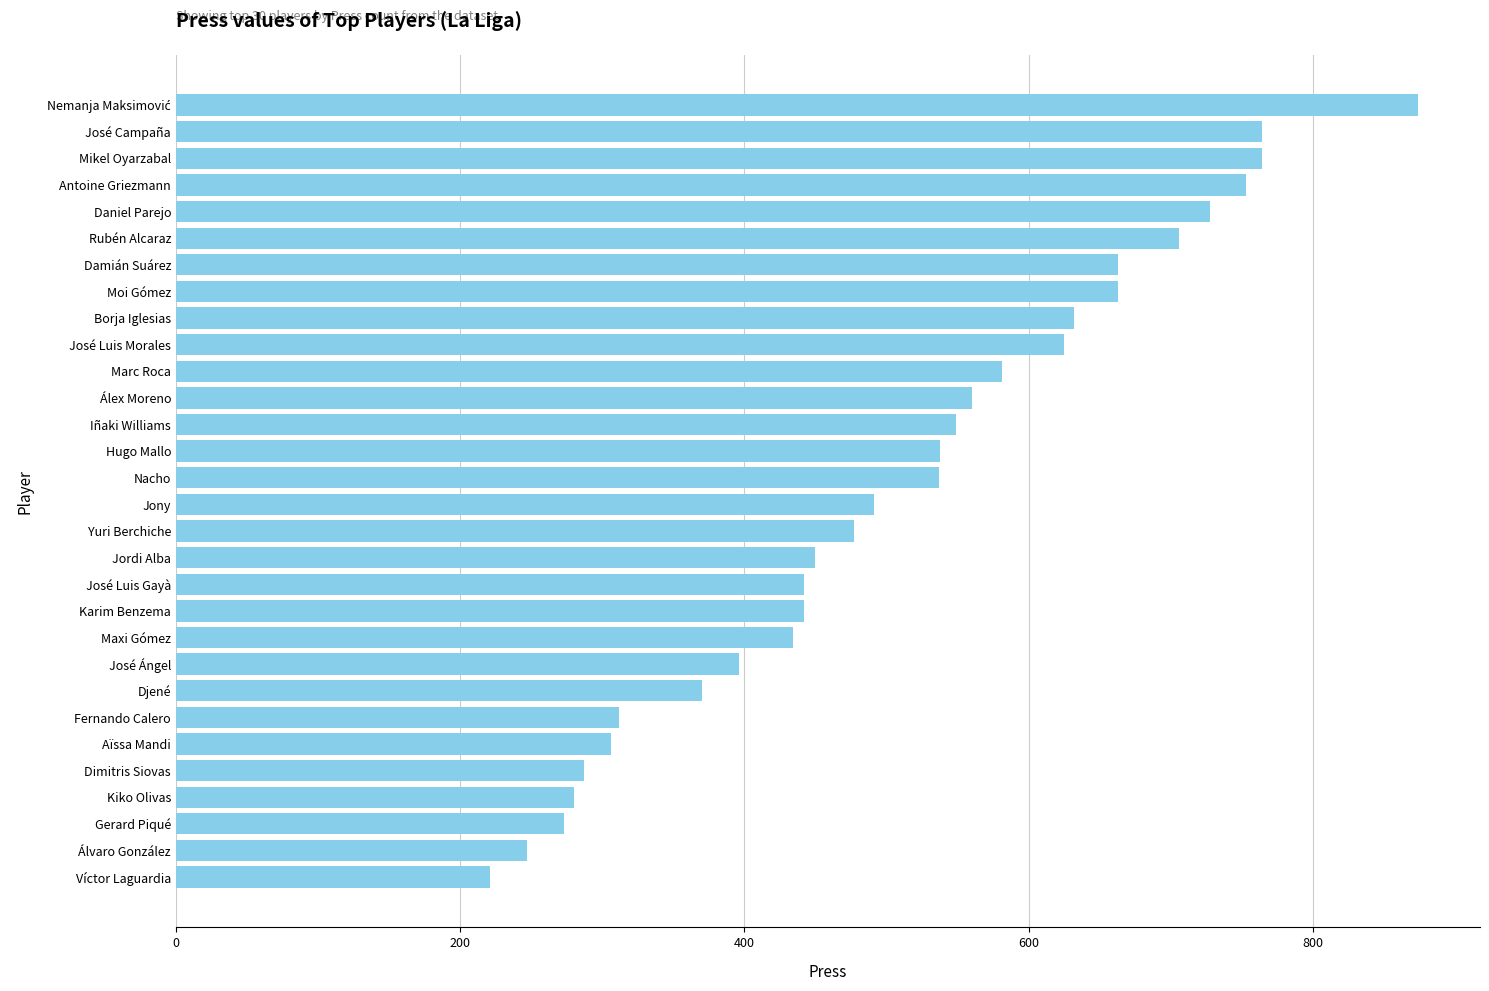

What is the value of the 20th bar from the top?

442